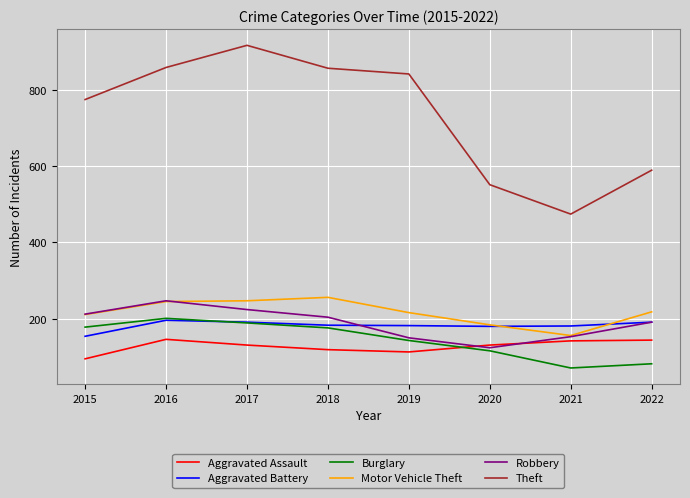

Is the value of Burglary at 2017 greater than the value of Motor Vehicle Theft at 2015?

No